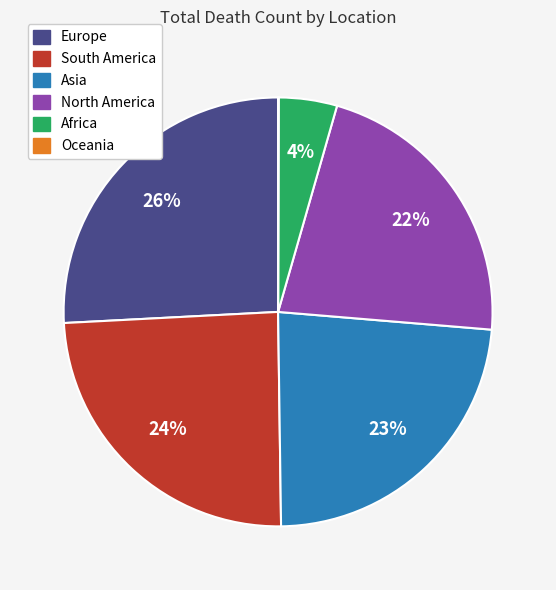

To the nearest percent, what is the average slice percentage?

17%